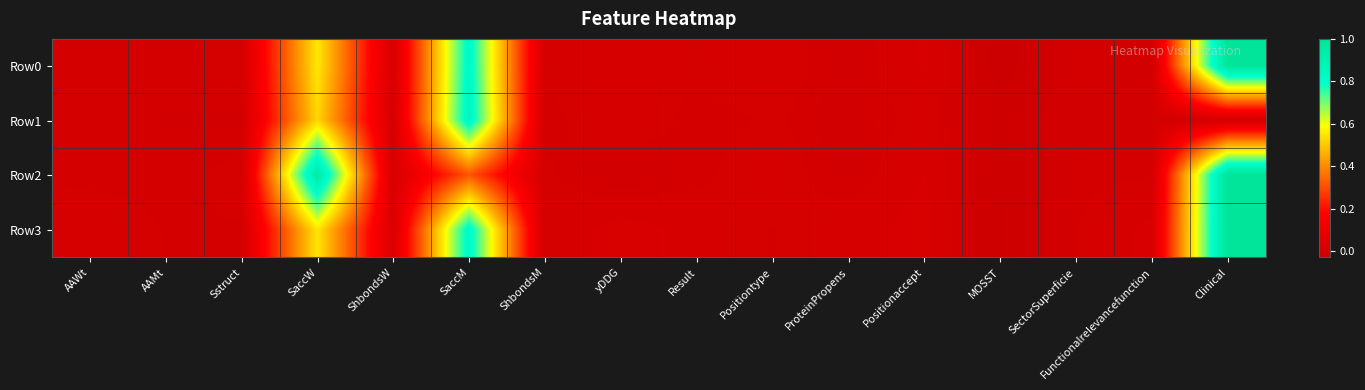

At how many categories does at least one series exceed 0?

15